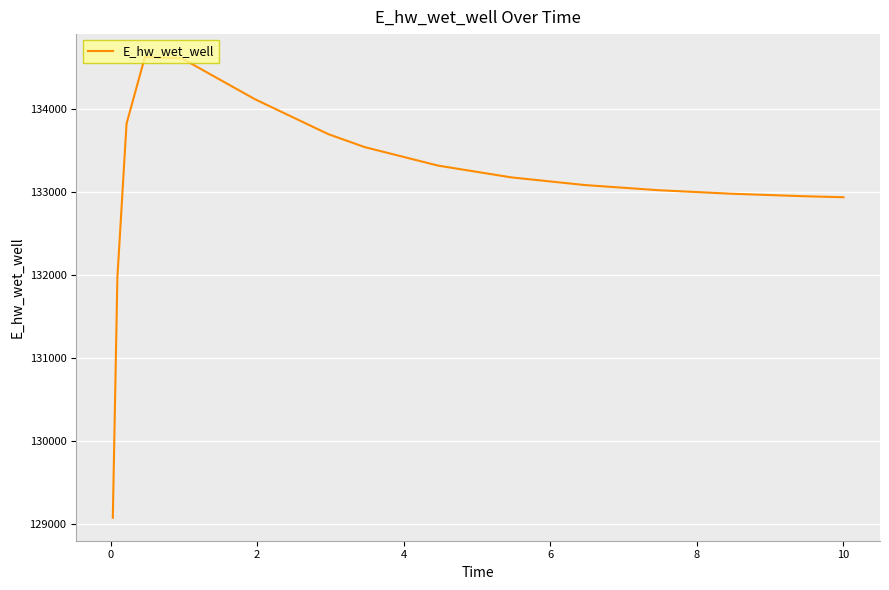

What is the smallest value displayed?

129070.3